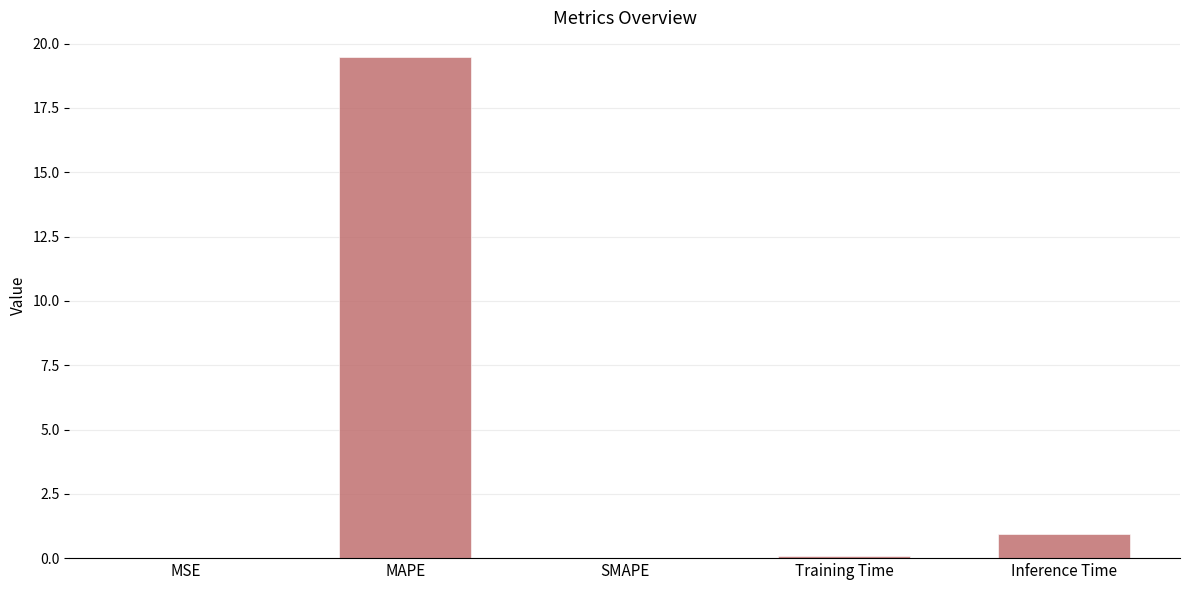

What is the sum of all values?

20.5